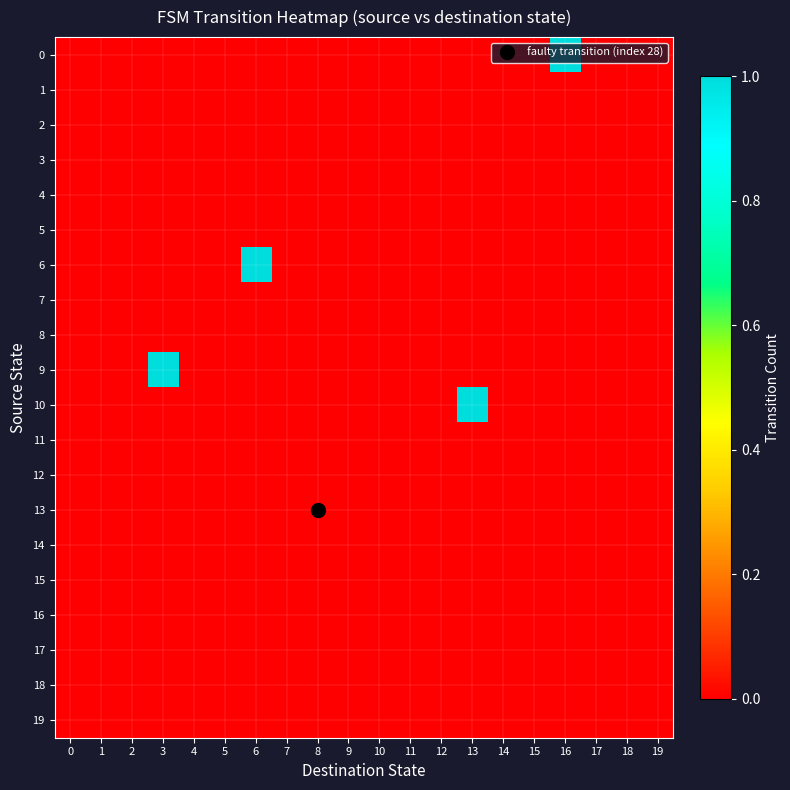

Rank the series by their maximum value, from highest to lowest.

0, 6, 9, 10, 1, 2, 3, 4, 5, 7, 8, 11, 12, 13, 14, 15, 16, 17, 18, 19